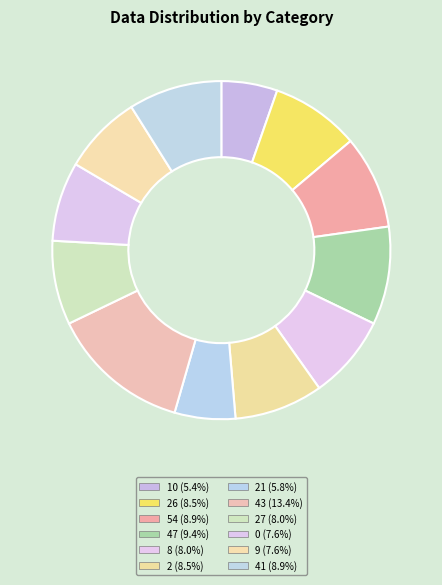

How many slices are in this pie chart?

12